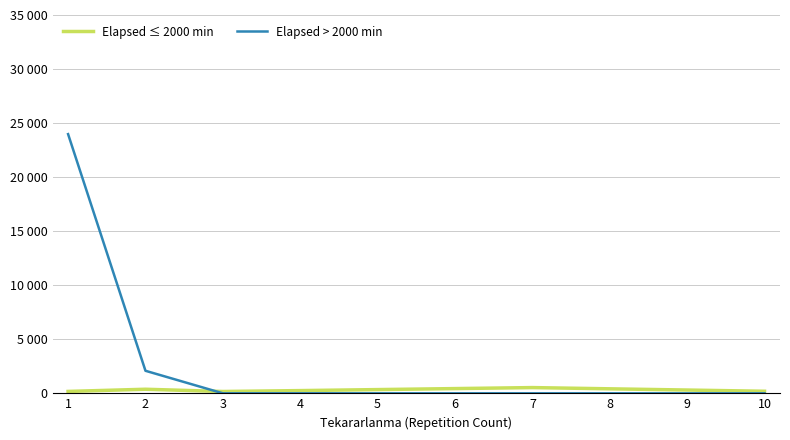

Is it true that Elapsed > 2000 min equals 8007.2 at 4?

False